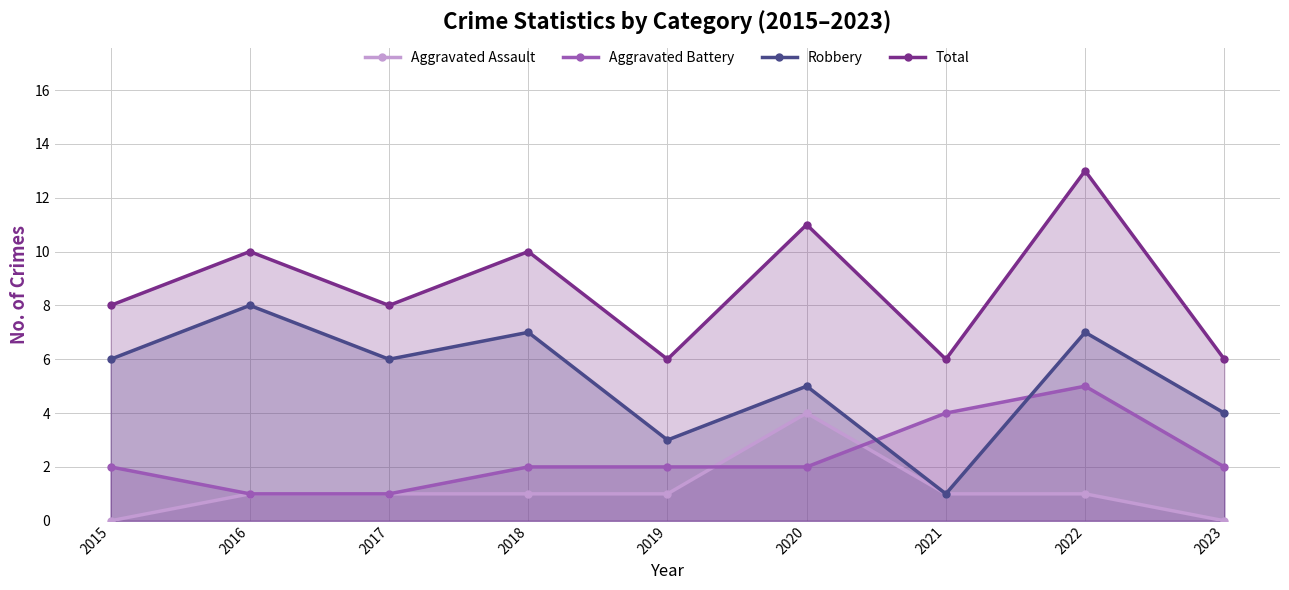

How many intersections are there between Robbery and Aggravated Battery?

2